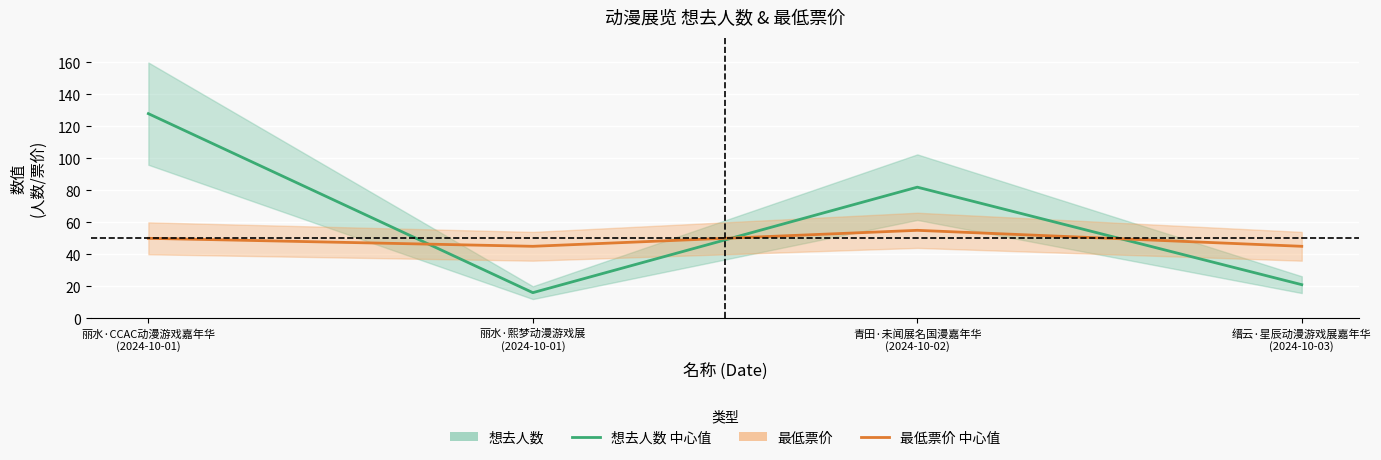

How many data points in 最低票价 are less than 50?

2